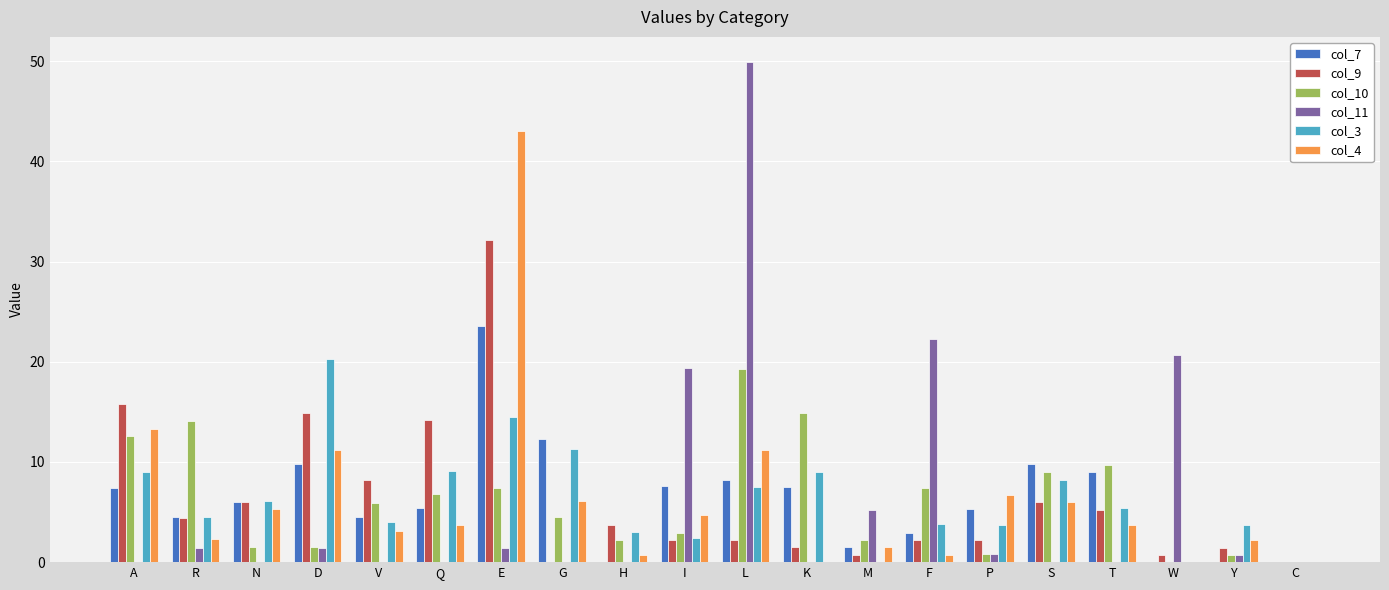

Count the number of categories in the chart.

20